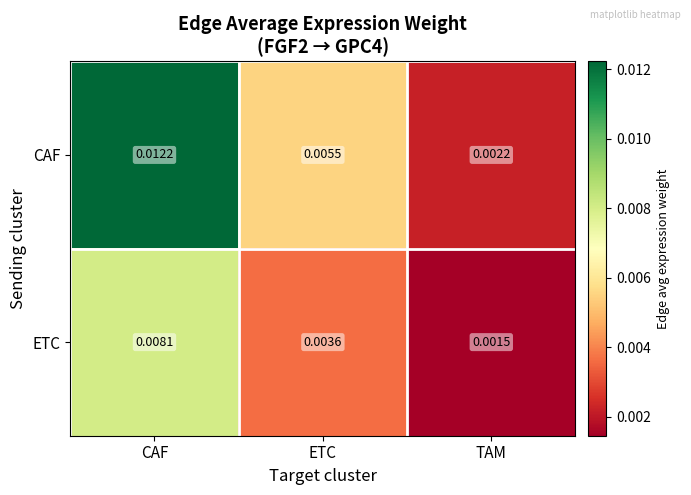

At how many categories does at least one series exceed 0?

3